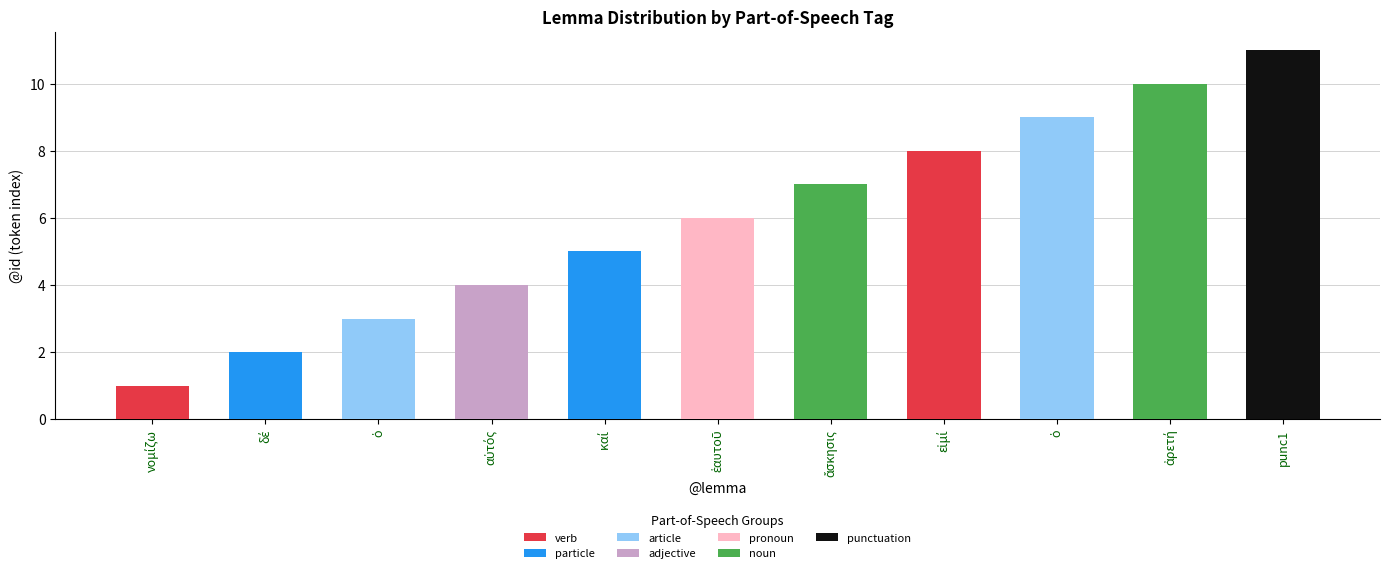

What are all the series names shown in the legend?

verb, particle, article, adjective, pronoun, noun, punctuation